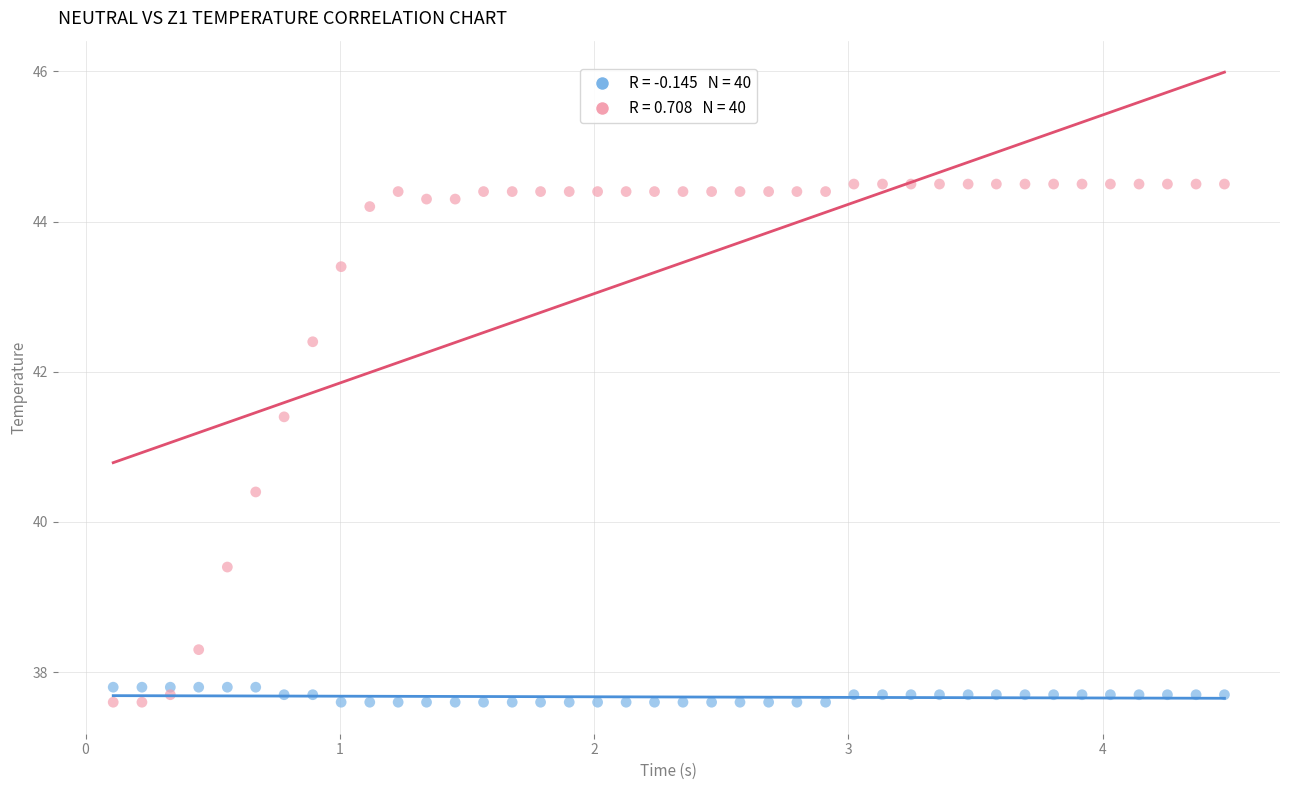

Across all data points, what is the range of Y values (max minus min)?

6.9